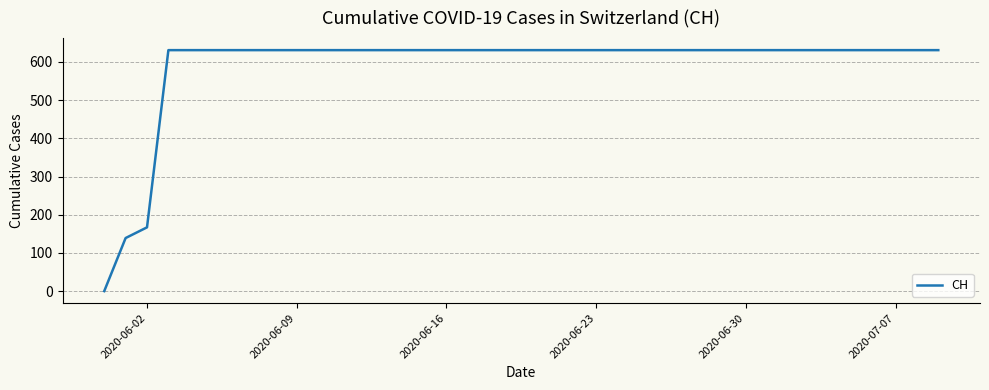

What is the maximum value shown in the chart?

631